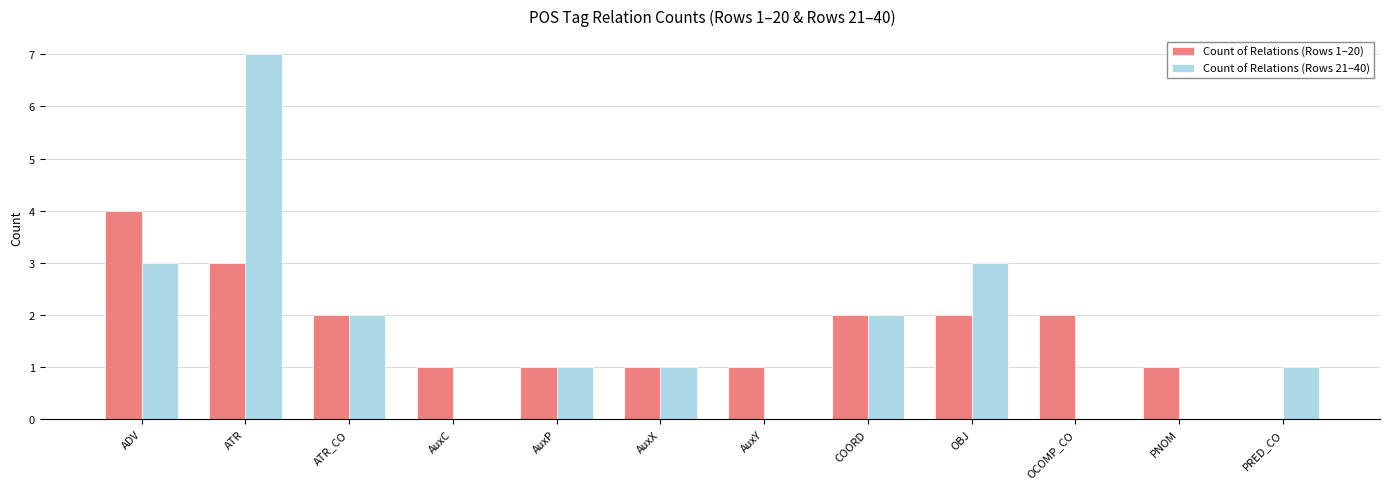

How many groups of bars are there?

12